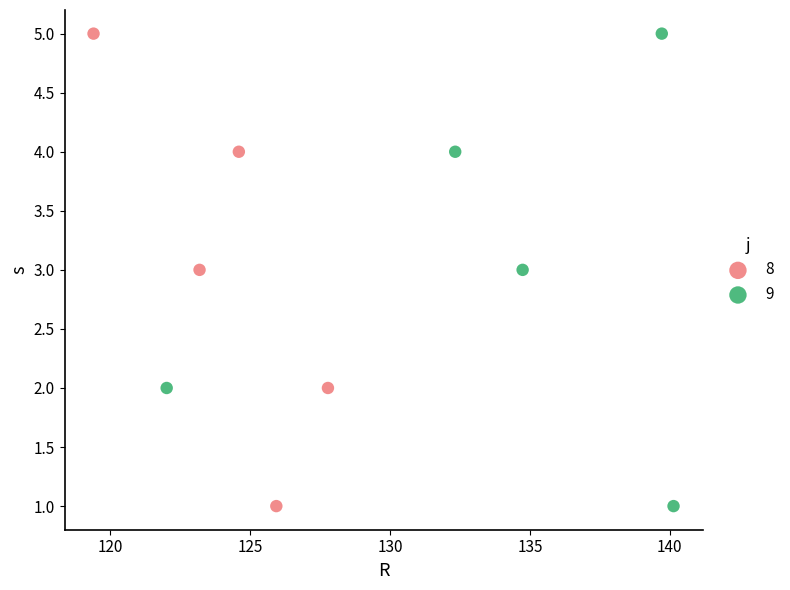

What are all the series names shown in the legend?

8, 9